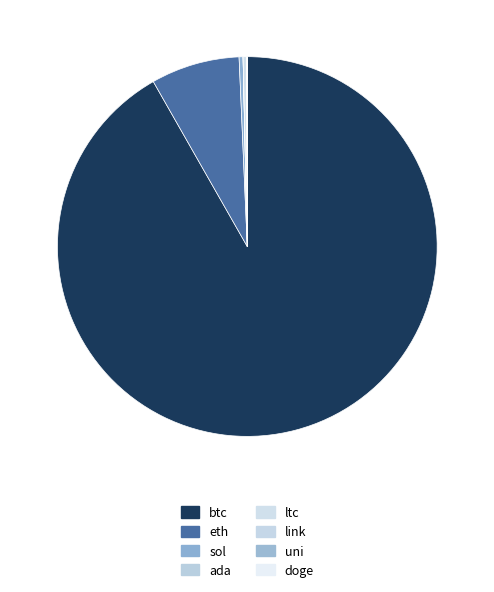

What is the smallest slice in the pie chart?

doge